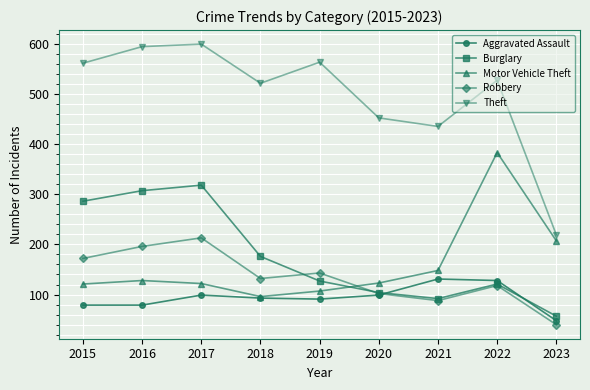

Which series changed the most between 2018 and 2021?

Theft